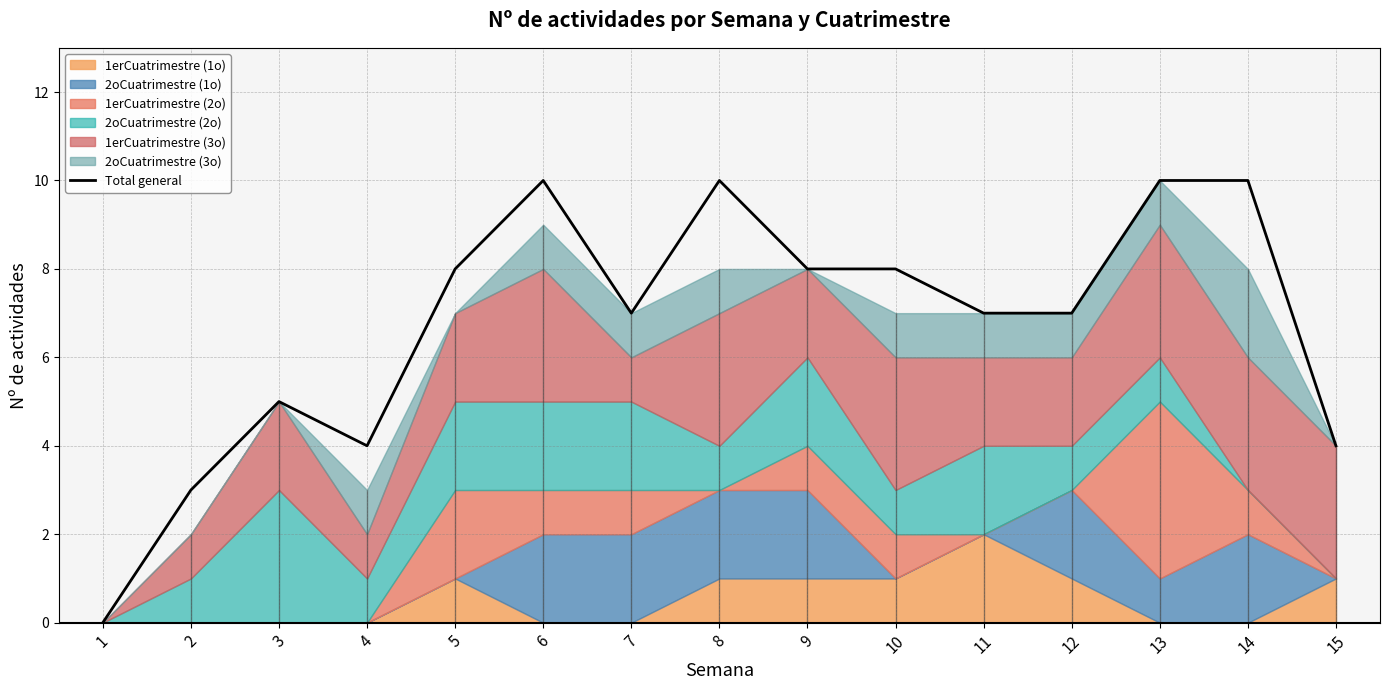

Rank the categories by value from lowest to highest.

1, 2, 4, 15, 3, 7, 11, 12, 5, 9, 10, 6, 8, 13, 14